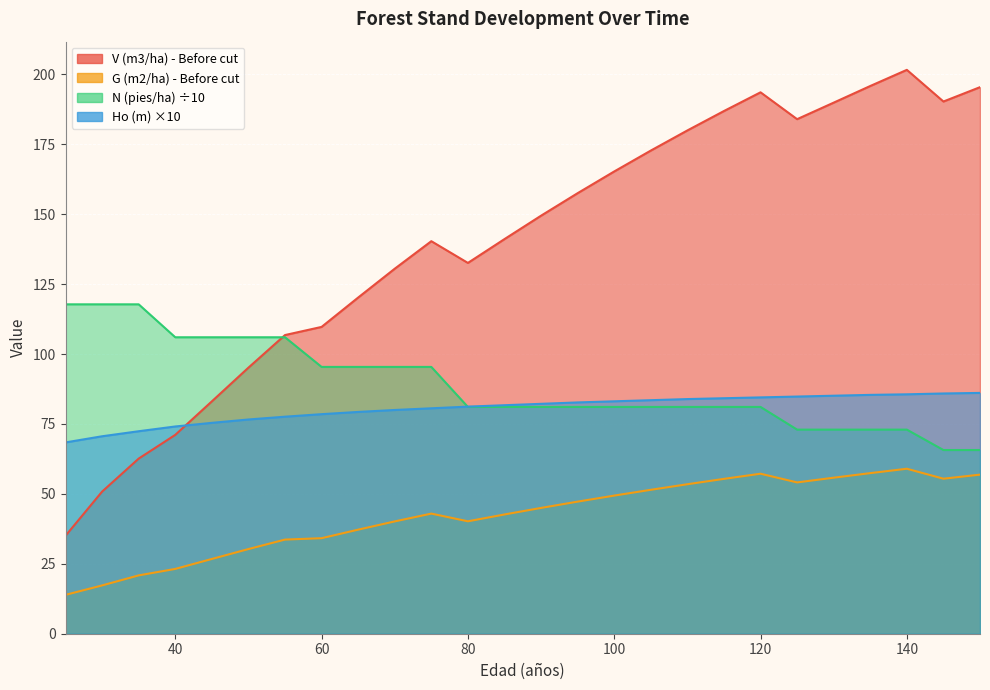

Which series has the largest range (max minus min)?

V (m3/ha) - Before